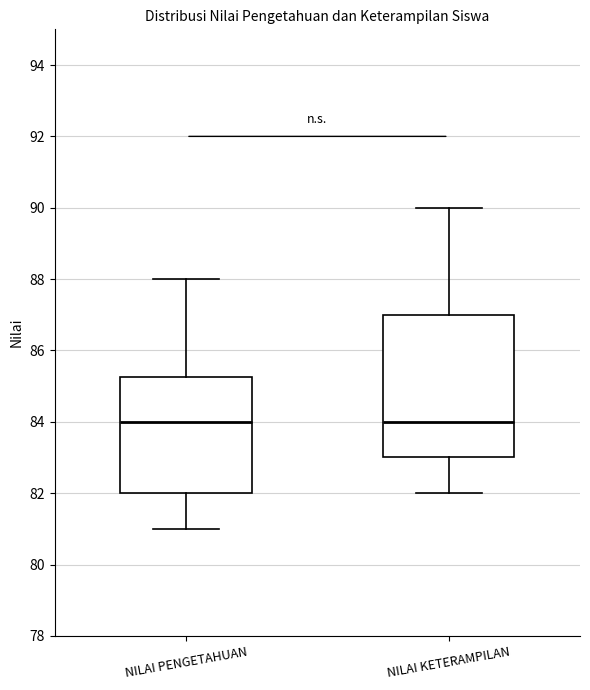

Reading left to right, transcribe this box plot: for each box, give where its median line is, the range the box spans, and where its two whiskers end, as read against the y-axis. The values are not printed on the chart, so give them approximately, as read against the axis.

NILAI PENGETAHUAN: median 84.0, box 82.0 to 85.2, whiskers 81.0 to 88.0
NILAI KETERAMPILAN: median 84.0, box 83.0 to 87.0, whiskers 82.0 to 90.0